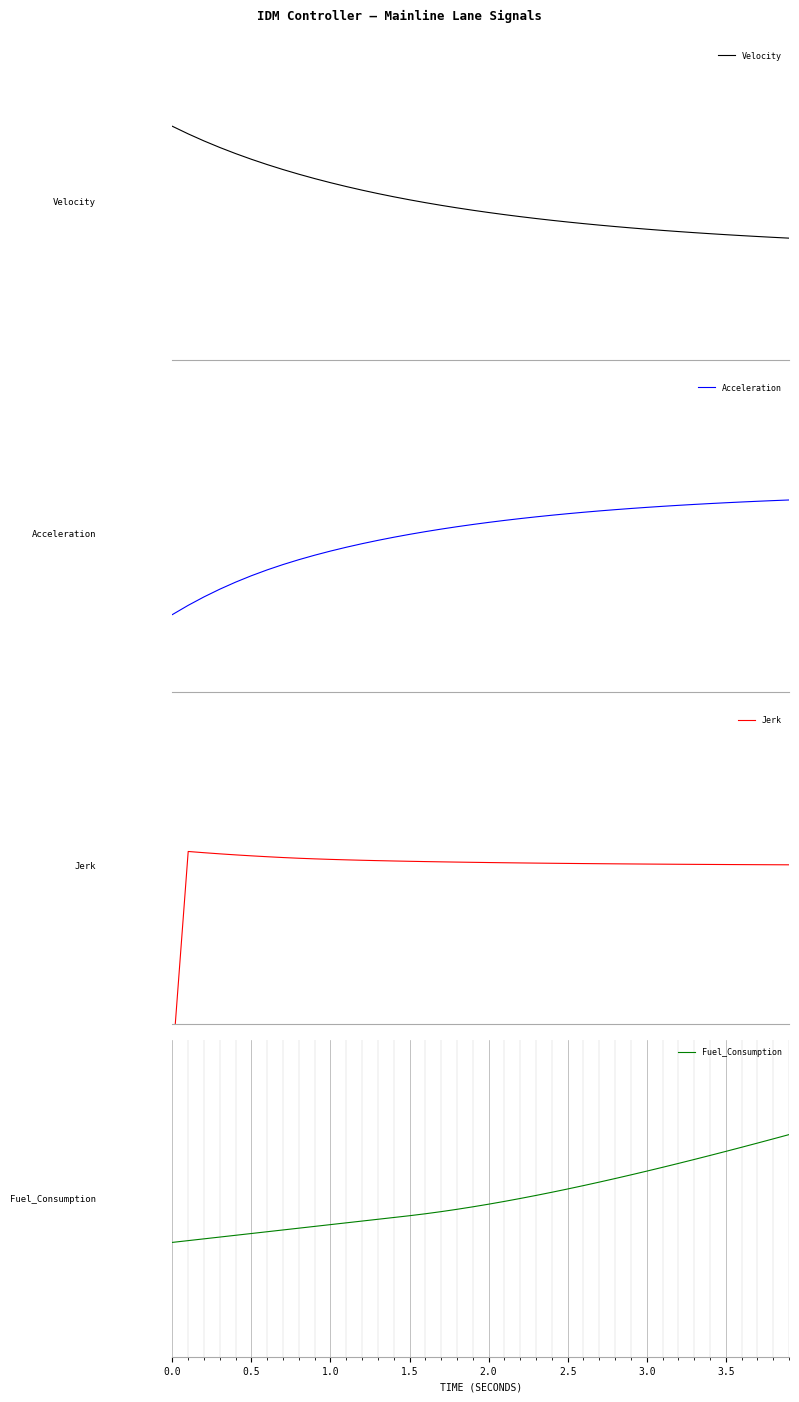

How many values in Jerk are above zero?

39